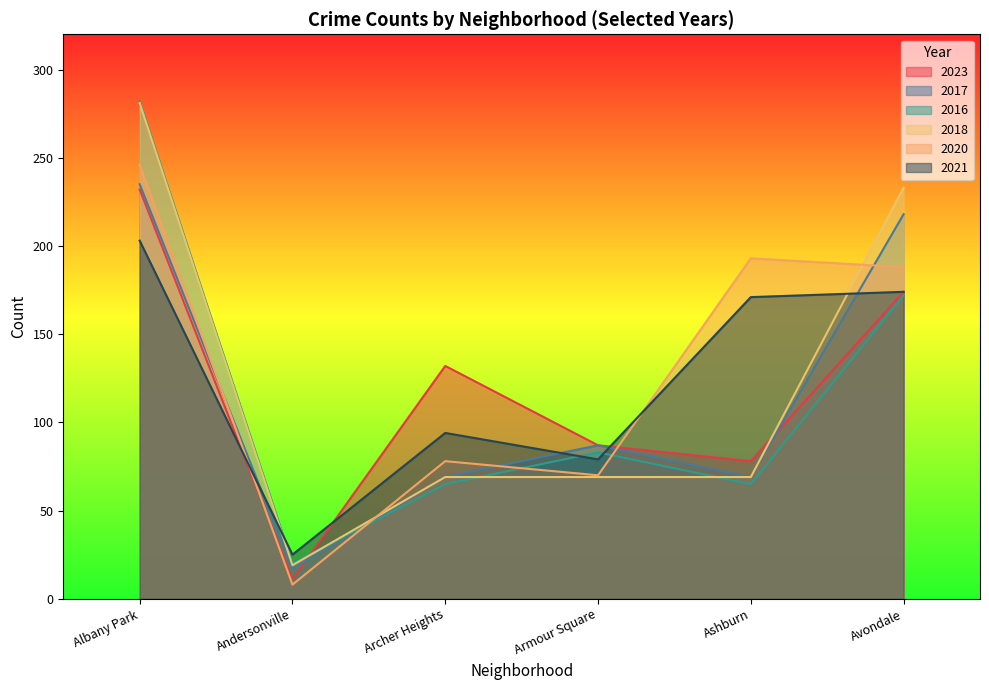

Where is 2021 nearest to the value 114?

Archer Heights